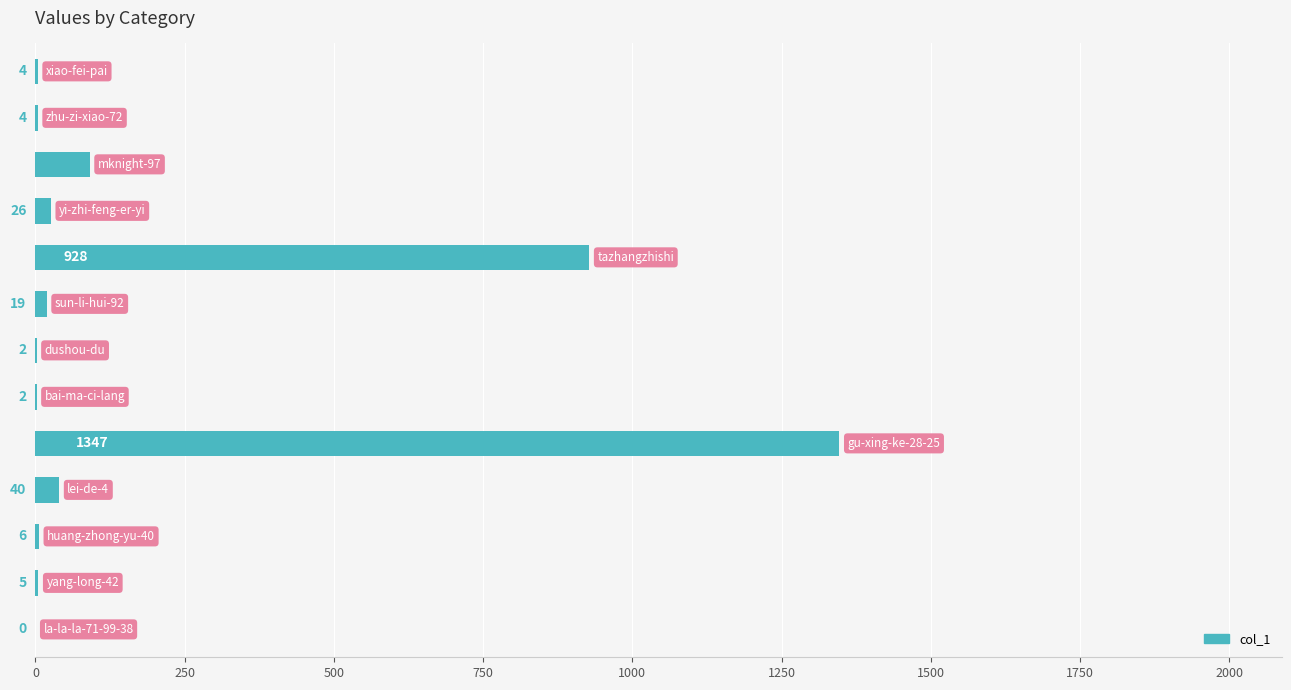

What is the greatest value displayed?

1347